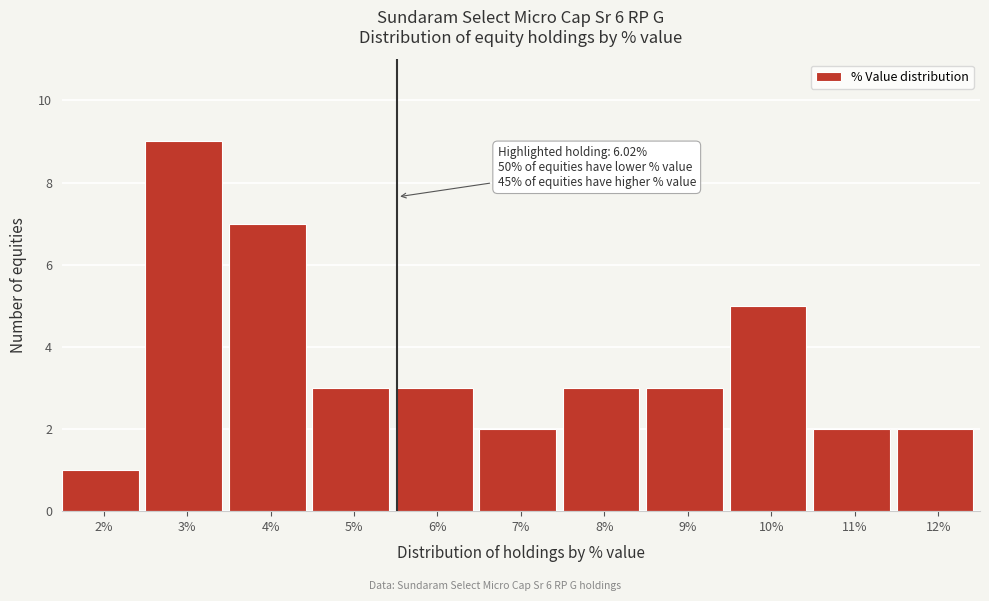

Reading left to right, extract all data points from this chart.

1	9	7	3	3	2	3	3	5	2	2